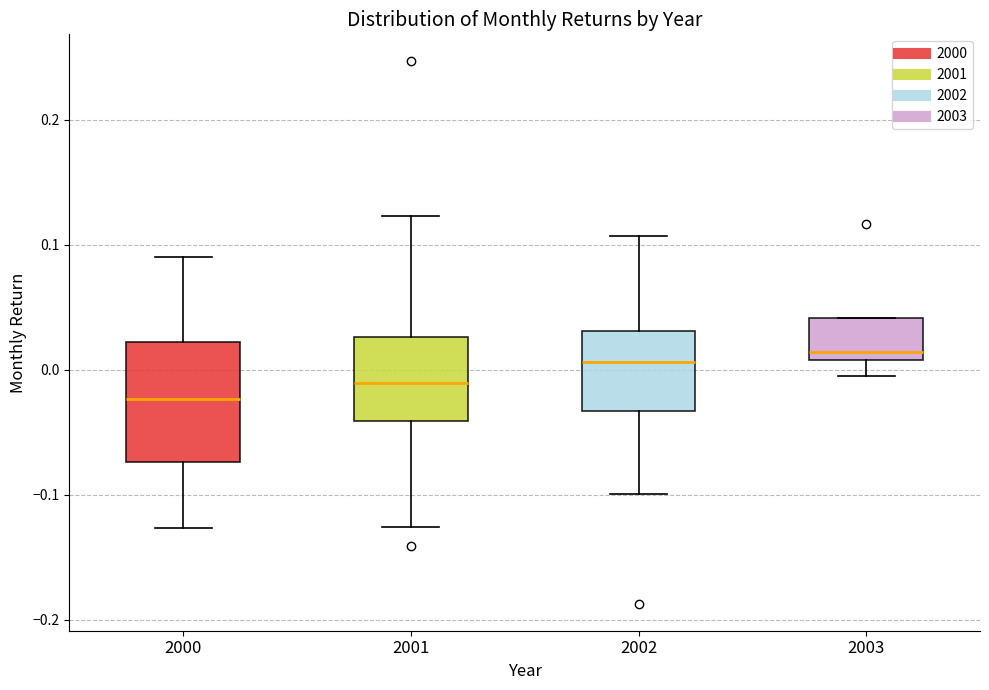

Reading left to right, read every box against the y-axis: the position of its median line, the range the box covers, and the ends of its whiskers. The values are not printed on the chart, so give them approximately, as read against the axis.

2000: median -0.02, box -0.07 to 0.02, whiskers -0.13 to 0.09
2001: median -0.01, box -0.04 to 0.03, whiskers -0.13 to 0.12
2002: median 0.01, box -0.03 to 0.03, whiskers -0.10 to 0.11
2003: median 0.01 (just above the box's lower edge), box 0.01 to 0.04, whiskers 0.00 to 0.04